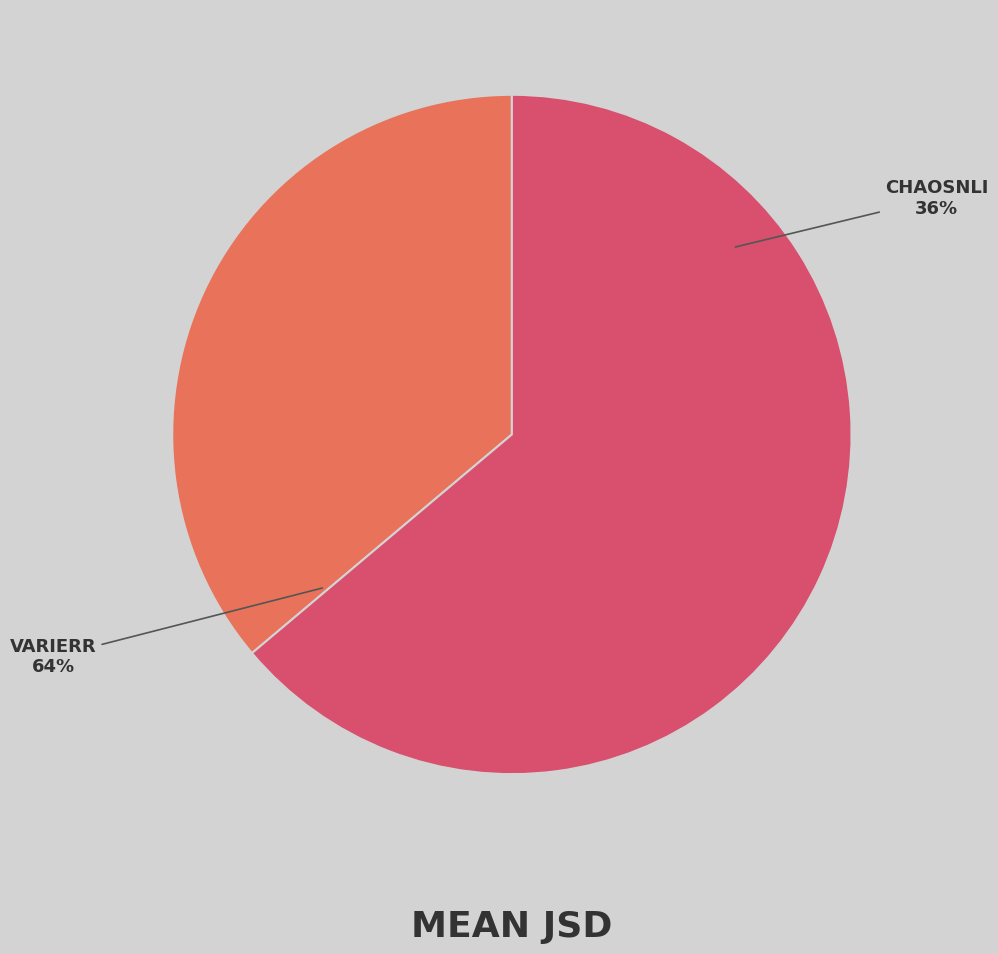

How many slices are in this pie chart?

2